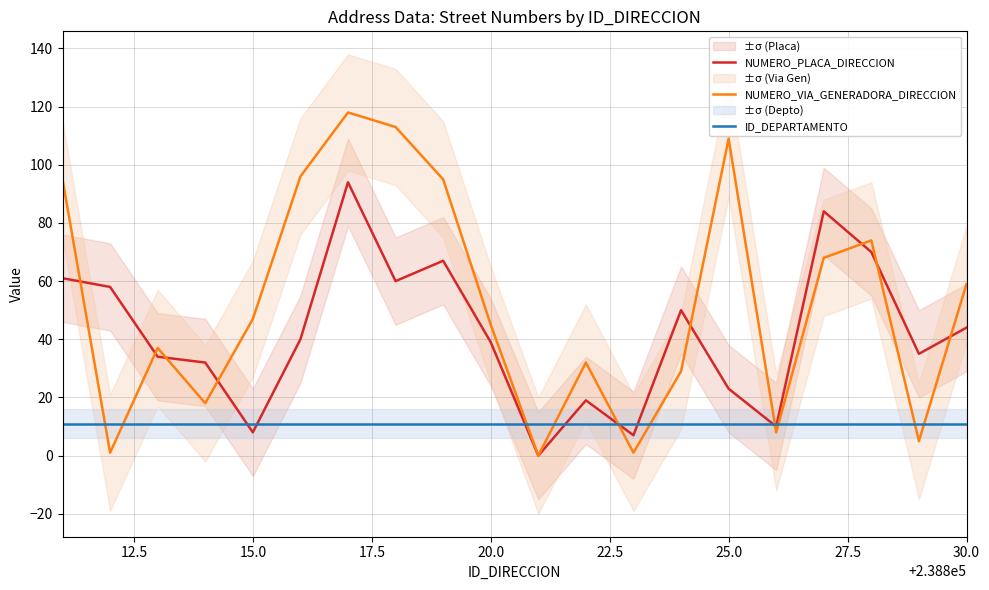

The value of NUMERO_PLACA_DIRECCION at 22.5 is 24. True or false?

False